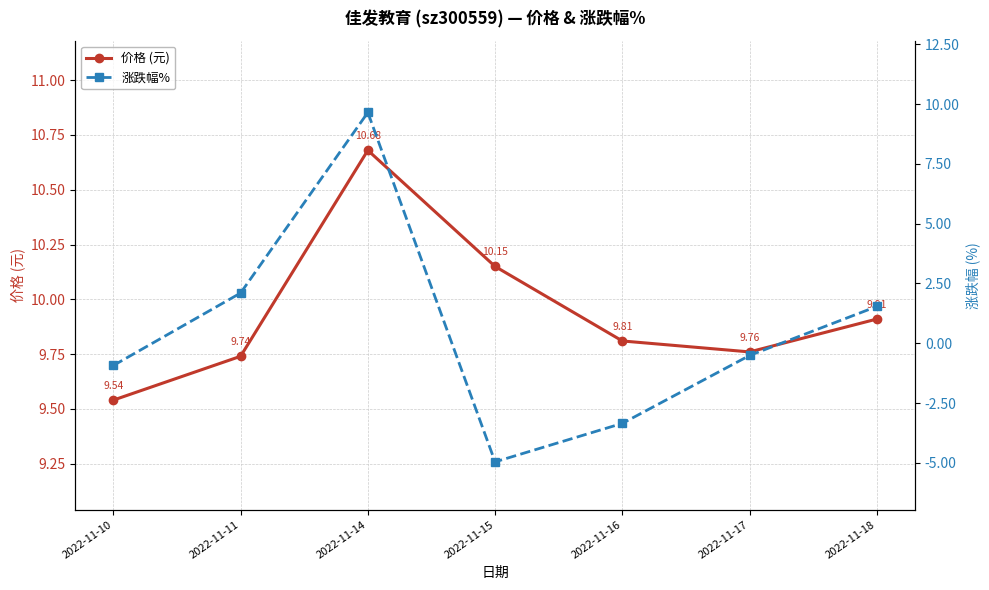

What is the value of the 价格 (元) point at the 6th from the left?

9.8